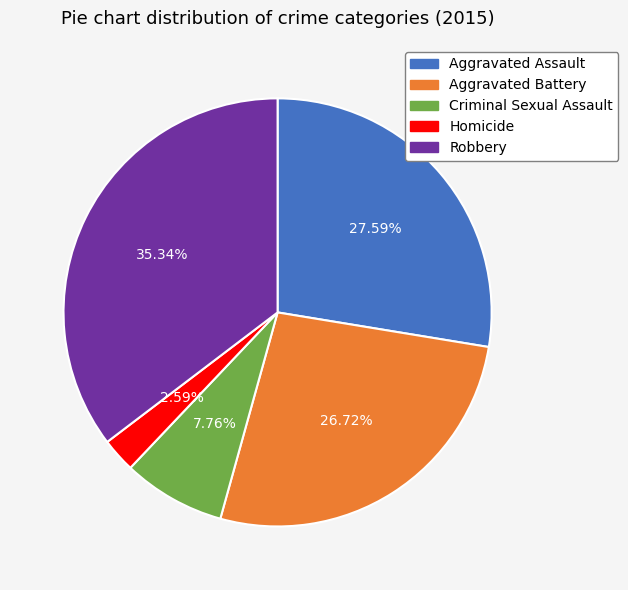

To the nearest percent, what is the combined percentage of Aggravated Assault and Criminal Sexual Assault?

35%